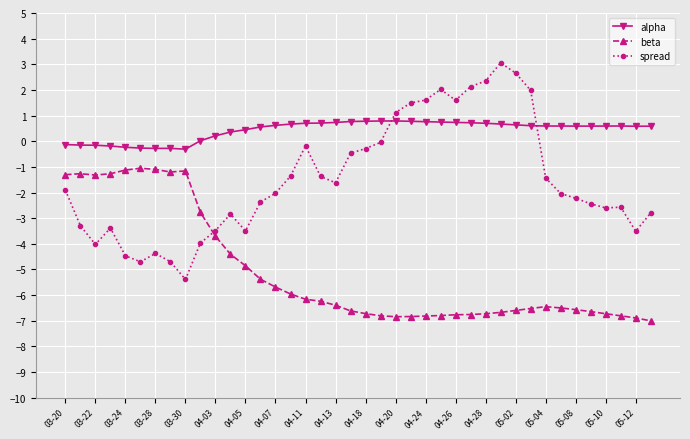

Rank the series by their average value, from lowest to highest.

beta, spread, alpha